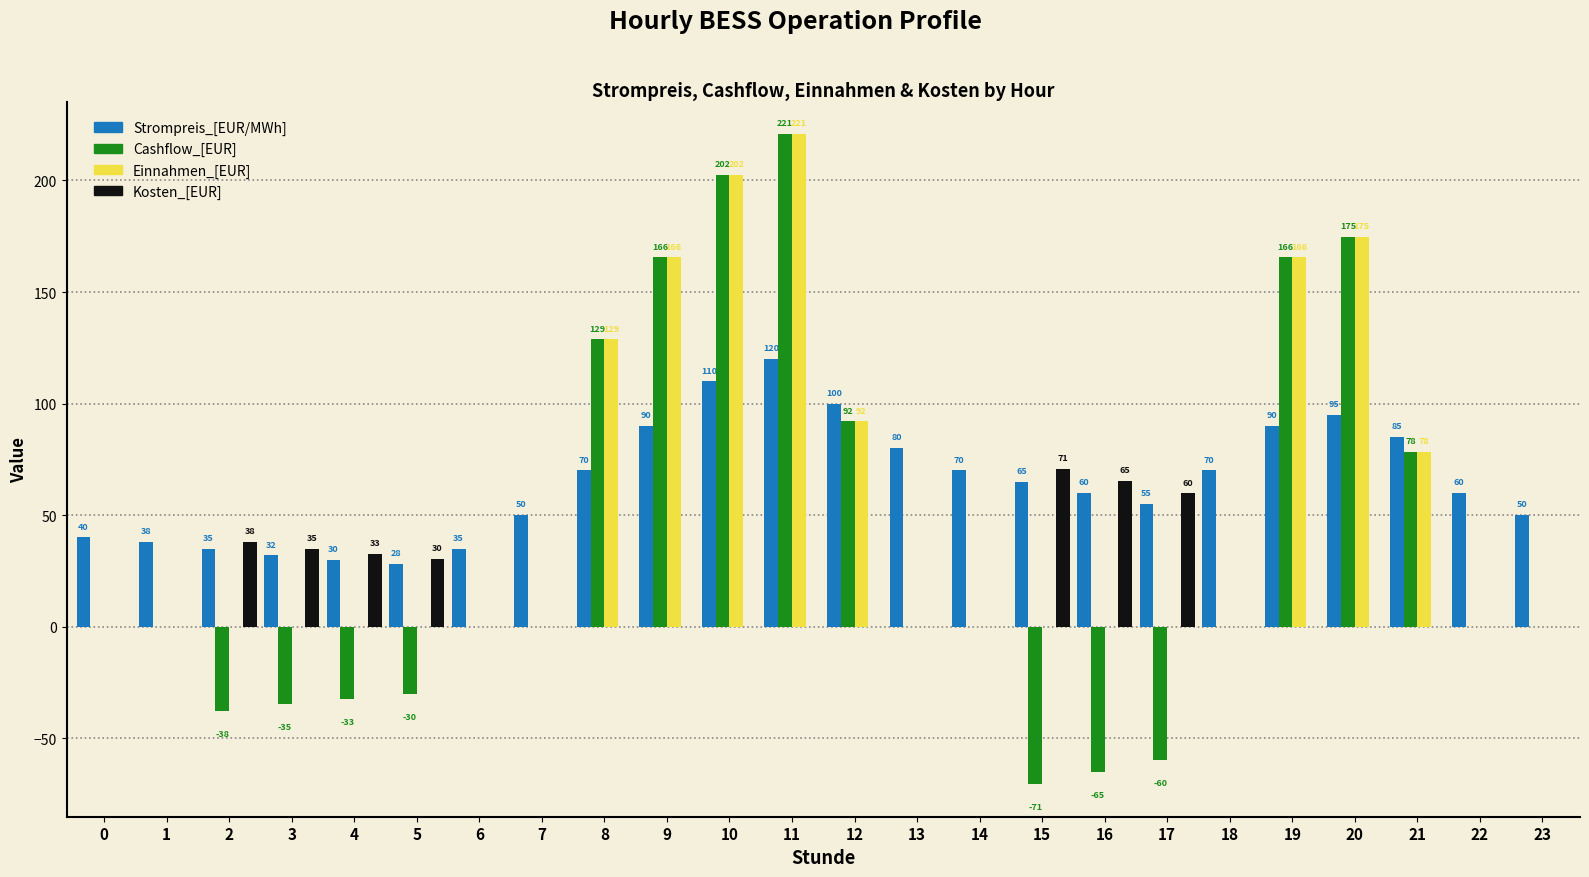

At which label is Kosten_[EUR] closest to 35?

3